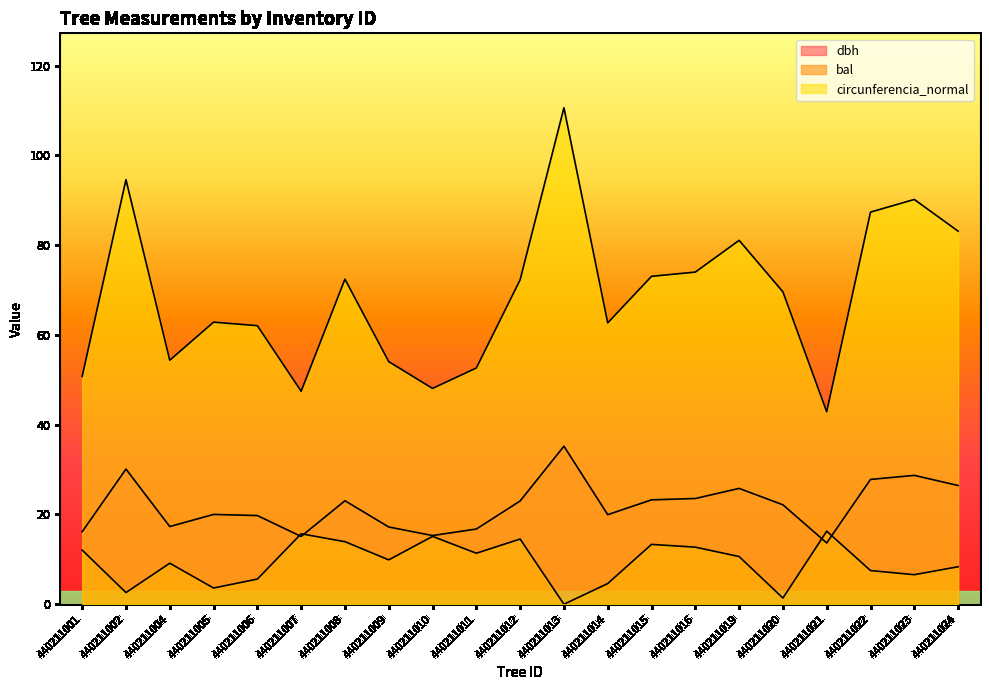

Reading left to right, extract all data points from this chart.

dbh: 440211001=16.1	440211002=30.1	440211004=17.3	440211005=20.0	440211006=19.8	440211007=15.1	440211008=23.1	440211009=17.2	440211010=15.3	440211011=16.8	440211012=23.0	440211013=35.2	440211014=19.9	440211015=23.2	440211016=23.6	440211019=25.8	440211020=22.1	440211021=13.7	440211022=27.8	440211023=28.7	440211024=26.4
bal: 440211001=12.1	440211002=2.6	440211004=9.1	440211005=3.6	440211006=5.6	440211007=15.7	440211008=13.9	440211009=9.9	440211010=15.1	440211011=11.4	440211012=14.5	440211013=0.0	440211014=4.6	440211015=13.3	440211016=12.7	440211019=10.6	440211020=1.4	440211021=16.3	440211022=7.5	440211023=6.6	440211024=8.3
circunferencia_normal: 440211001=50.7	440211002=94.6	440211004=54.4	440211005=62.8	440211006=62.0	440211007=47.4	440211008=72.4	440211009=54.0	440211010=48.1	440211011=52.6	440211012=72.3	440211013=110.6	440211014=62.7	440211015=73.0	440211016=74.0	440211019=81.0	440211020=69.6	440211021=42.9	440211022=87.3	440211023=90.2	440211024=83.1